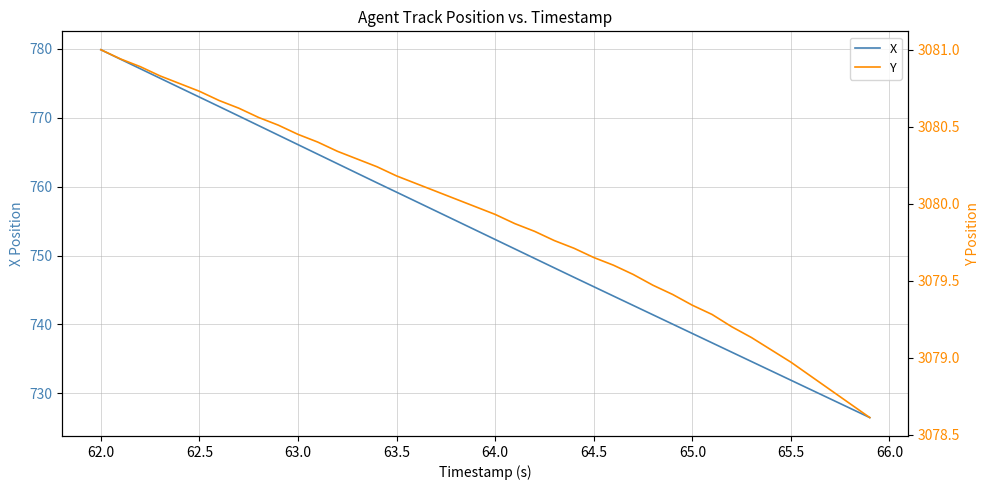

True or false: Y and X intersect in this chart.

False